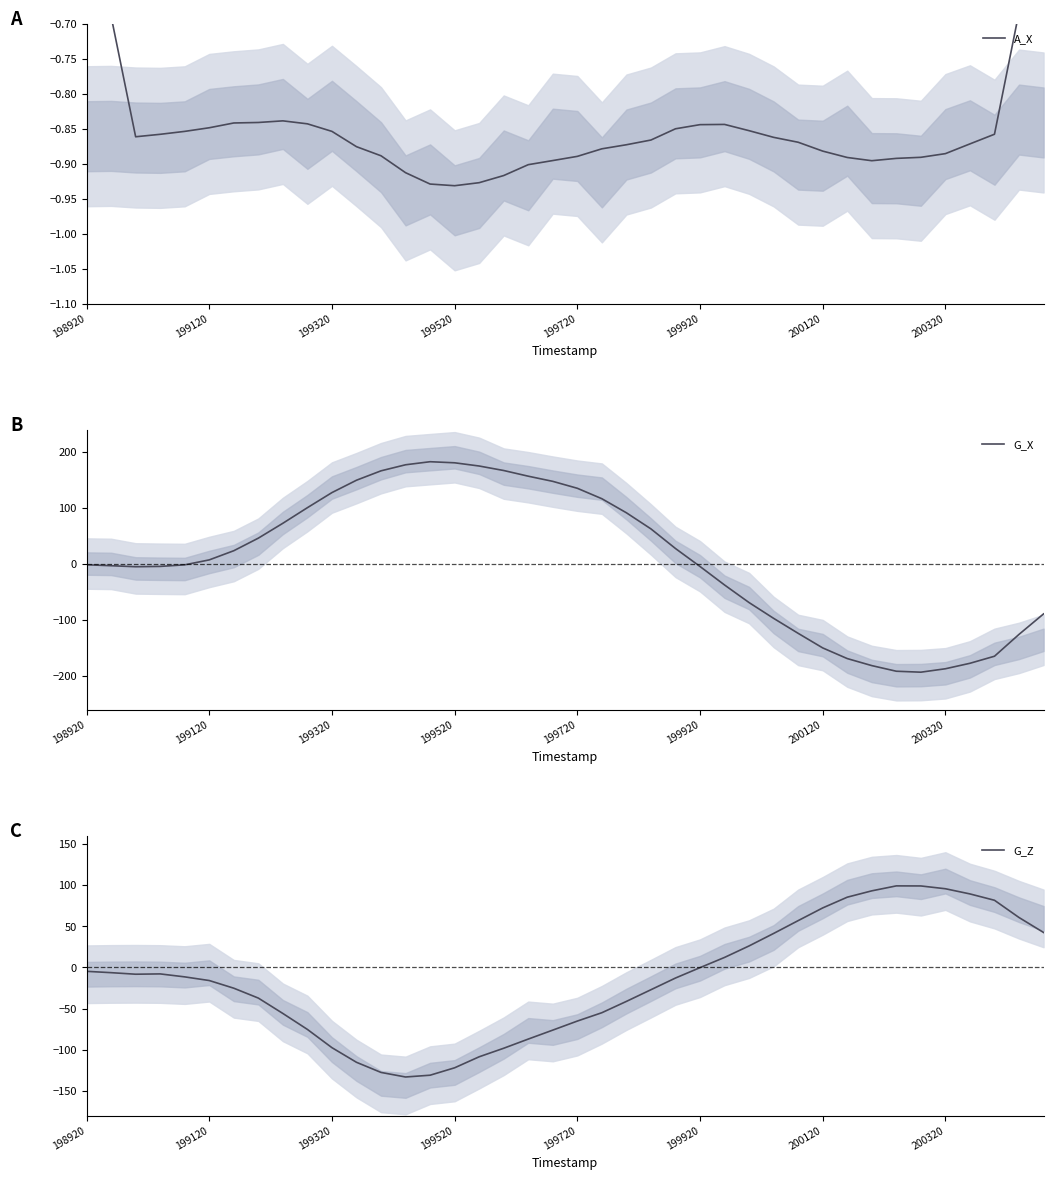

Reading left to right, extract all data points from this chart.

A_X: -0.5	-0.7	-0.9	-0.9	-0.9	-0.8	-0.8	-0.8	-0.8	-0.8	-0.9	-0.9	-0.9	-0.9	-0.9	-0.9	-0.9	-0.9	-0.9	-0.9	-0.9	-0.9	-0.9	-0.9	-0.9	-0.8	-0.8	-0.9	-0.9	-0.9	-0.9	-0.9	-0.9	-0.9	-0.9	-0.9	-0.9	-0.9	-0.7	-0.5
G_X: -1.4	-3.1	-4.9	-4.4	-1.6	7.3	23.6	46.1	72.7	100.5	127.5	149.5	166.3	177.1	182.6	180.7	174.9	166.9	156.7	147.5	135.1	116.5	91.4	62.6	27.6	-4.5	-37.5	-69.0	-97.1	-123.9	-149.9	-169.0	-181.5	-191.6	-193.3	-187.1	-177.4	-164.8	-125.7	-89.2
G_Z: -4.9	-6.5	-8.4	-8.0	-11.6	-16.0	-25.3	-37.3	-56.0	-75.4	-97.6	-115.3	-127.6	-133.2	-131.0	-122.0	-108.6	-98.3	-87.1	-76.2	-65.3	-55.1	-41.4	-27.2	-13.0	-0.4	12.0	26.0	41.1	56.7	72.1	85.2	92.9	98.9	98.8	95.4	89.1	81.4	60.5	42.3